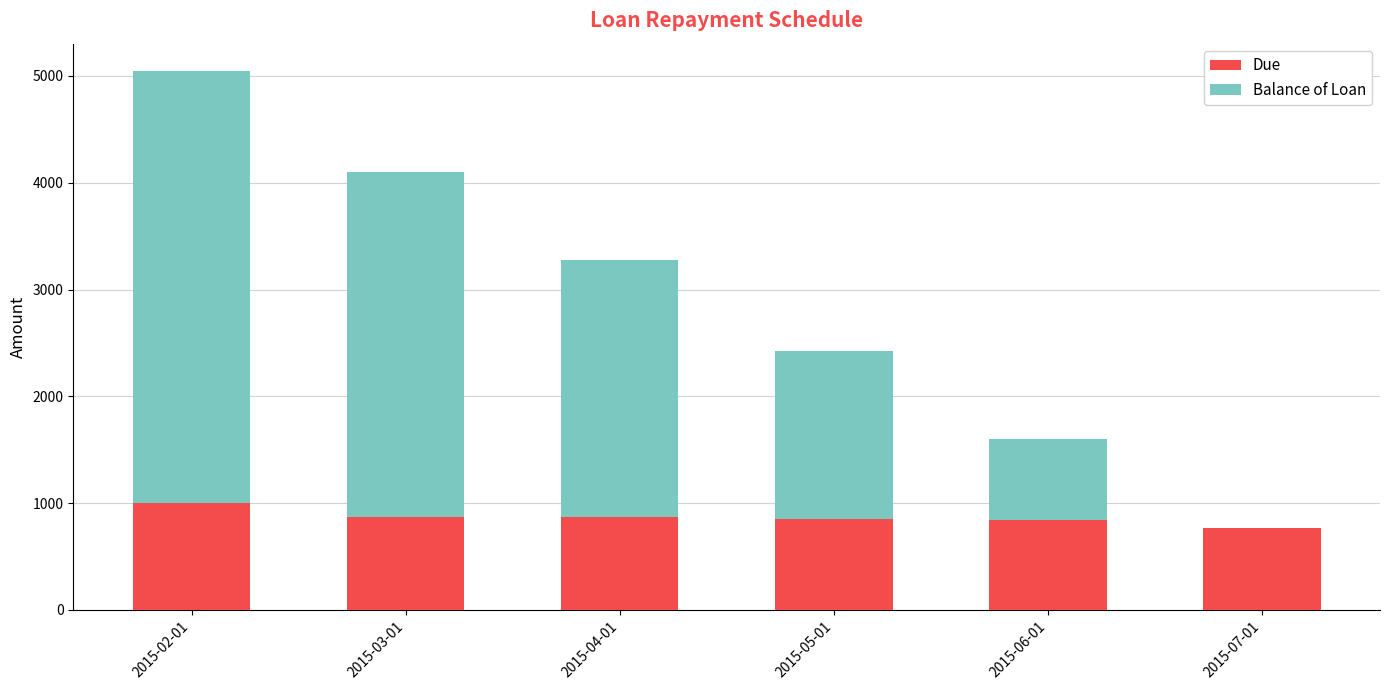

At which category is the sum across all series the highest?

2015-02-01